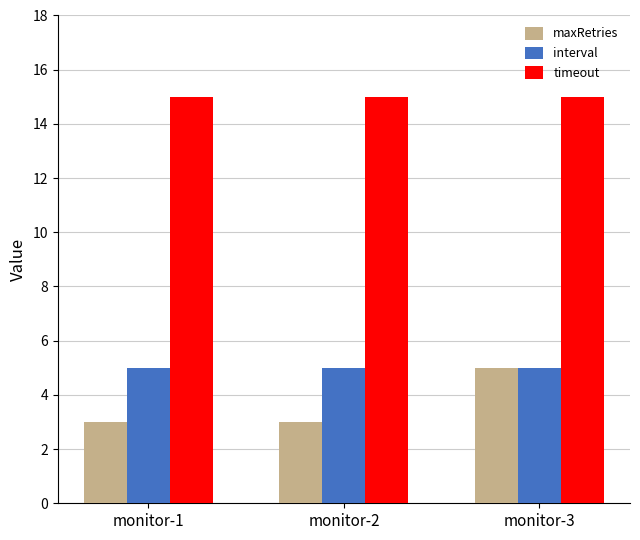

What is the spread (max minus min) of values at monitor-3?

10